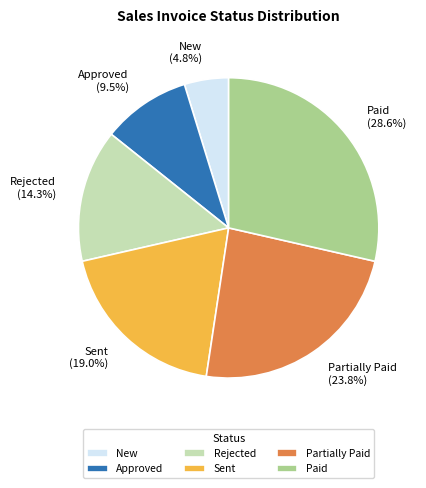

Which category has the smallest portion of the pie?

New